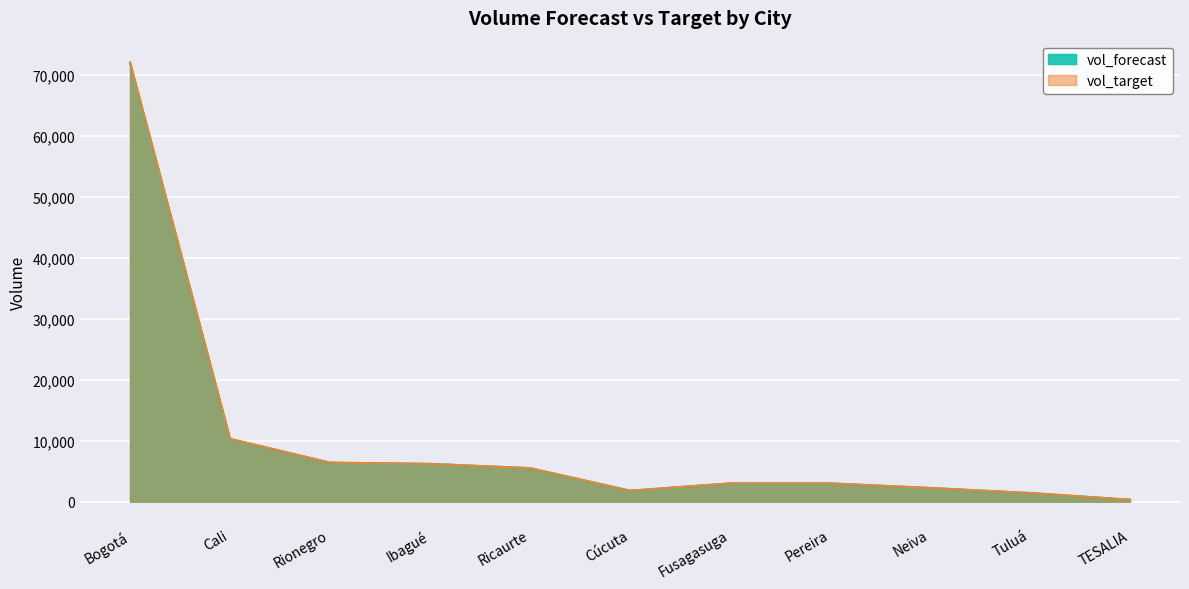

At which label does vol_forecast reach its peak?

Bogotá